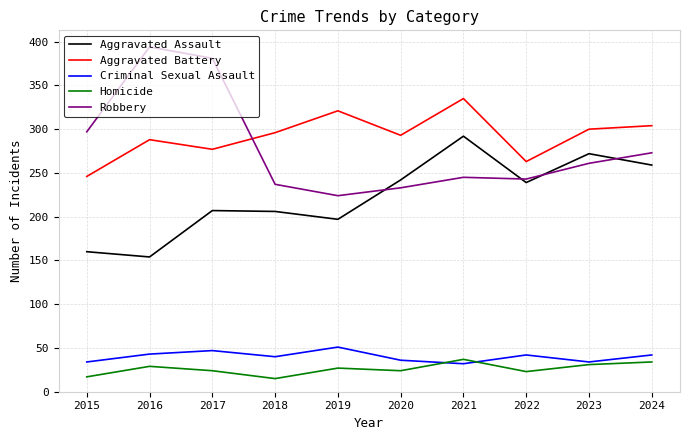

At which label is Robbery closest to 309?

2015